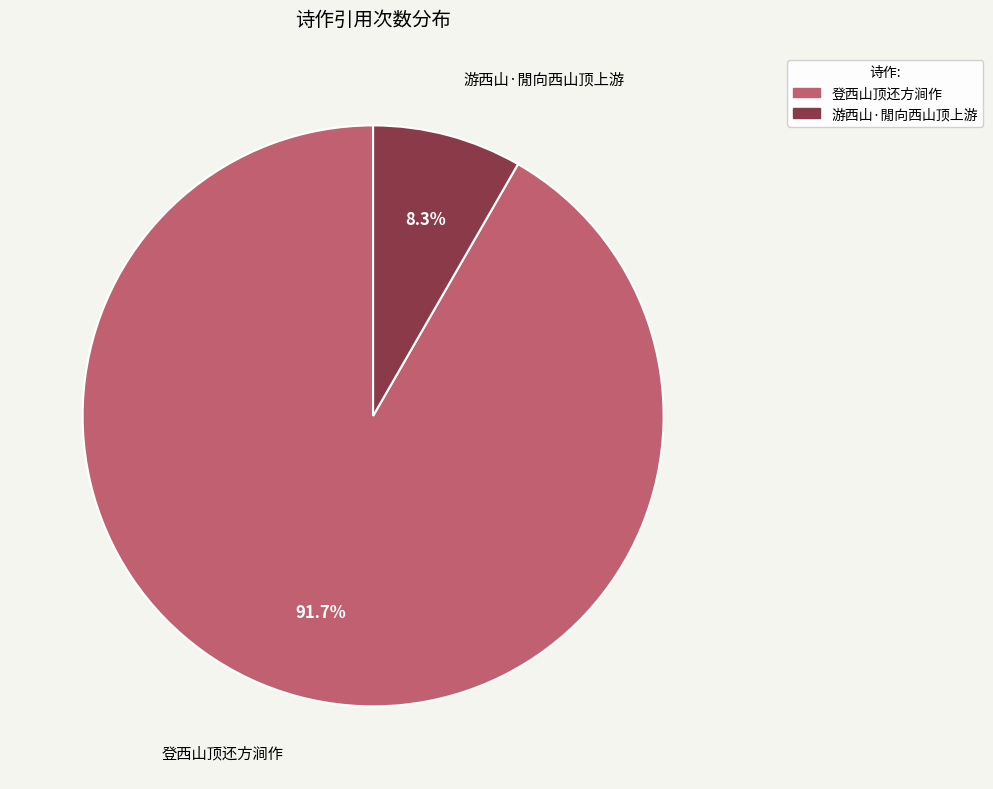

Rank the categories by value from highest to lowest.

登西山顶还方涧作, 游西山·閒向西山顶上游